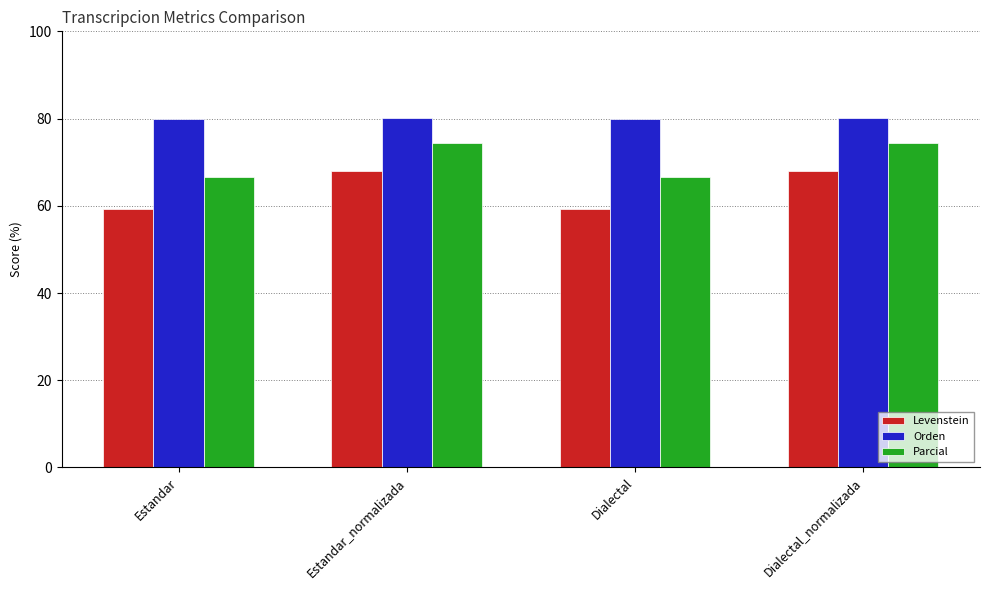

What is the value of the Orden bar at the 3rd from the left?

79.8